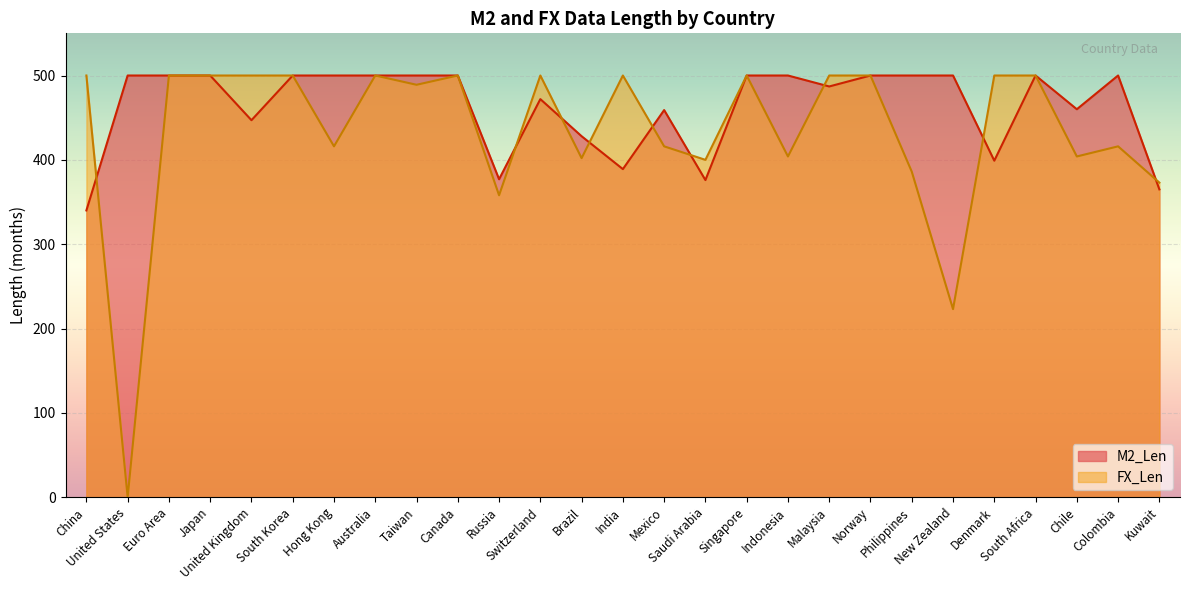

Reading left to right, transcribe all the data shown in this chart.

M2_Len: 340	500	500	500	447	500	500	500	500	500	377	472	428	389	459	376	500	500	487	500	500	500	399	500	460	500	365
FX_Len: 500	0	500	500	500	500	416	500	489	500	358	500	402	500	416	400	500	404	500	500	386	223	500	500	404	416	373